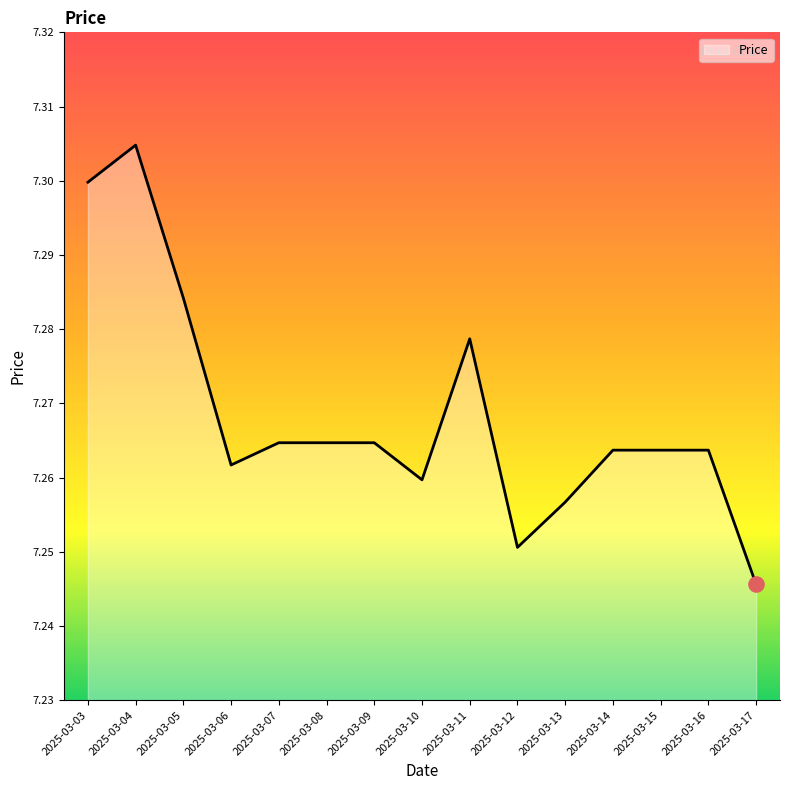

Which has a higher value, 2025-03-05 or 2025-03-11?

2025-03-05